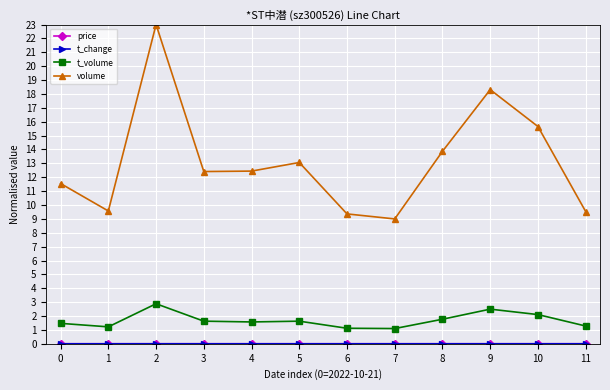

Is it true that volume equals 12.1 at 7?

False